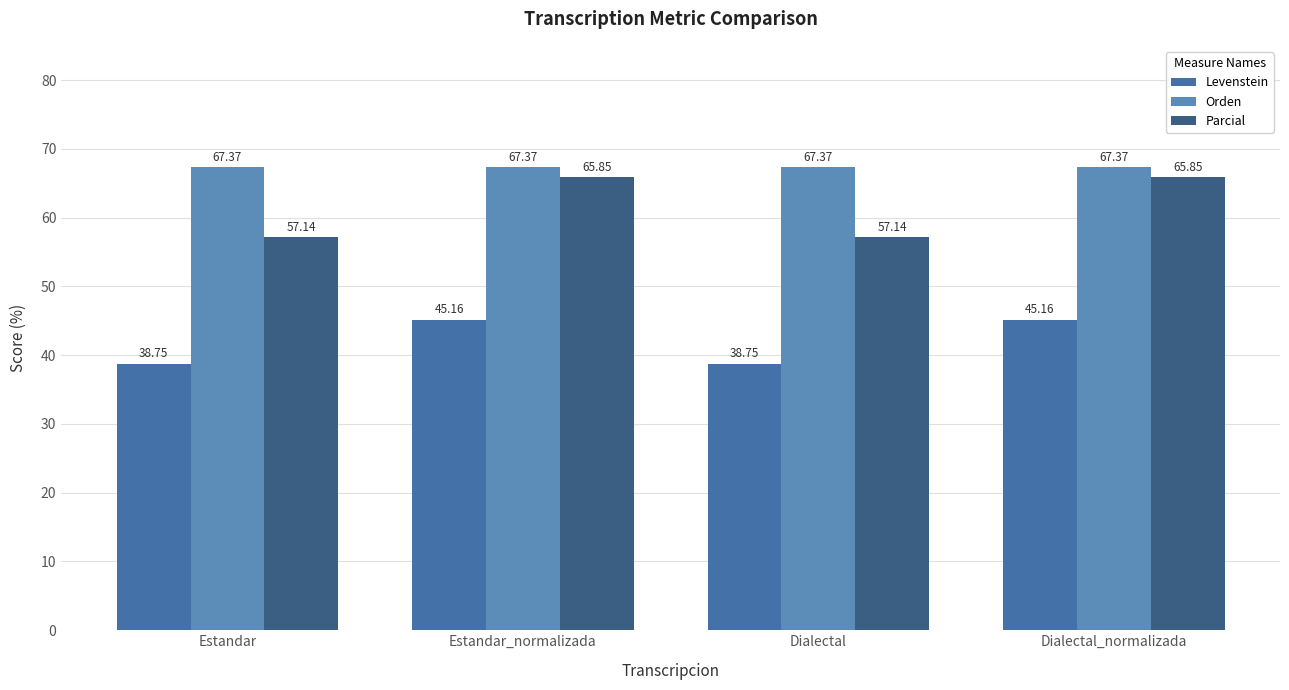

List the series in order of their peak value, highest first.

Orden, Parcial, Levenstein